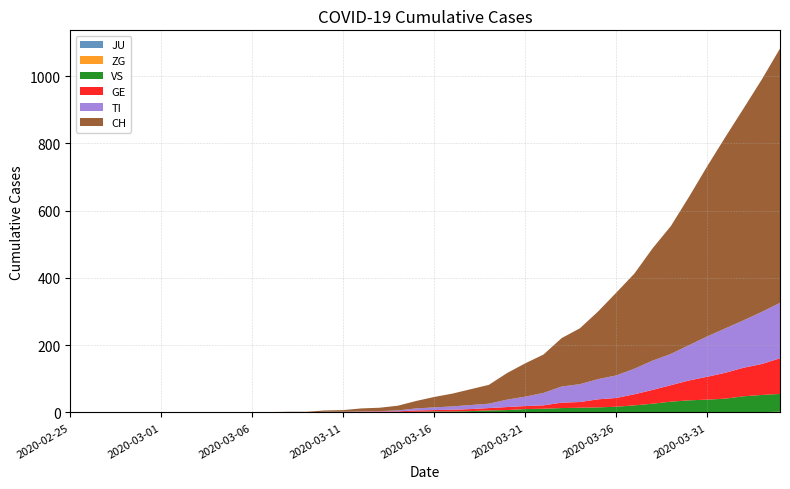

Reading left to right, list all the values displayed in this chart.

JU: 0	0	0	0	0	0	0	0	0	0	0	0	0	0	0	0	0	0	0	0	0	0	0	0	0	0	0	0	0	0	0	0	0	0	0	0	0	0	0	0
ZG: 0	0	0	0	0	0	0	0	0	0	0	0	0	0	0	0	0	0	0	0	0	0	0	0	0	0	0	0	0	0	0	0	1	1	1	1	1	1	1	2
VS: 0	0	0	0	0	0	0	0	0	0	0	0	0	0	0	0	0	1	1	2	3	3	4	6	7	10	11	13	14	15	17	21	25	31	35	37	40	47	51	53
GE: 0	0	0	0	0	0	0	0	0	0	0	0	0	0	1	1	2	2	2	4	4	5	6	7	9	9	10	16	17	24	26	33	41	49	59	68	77	85	92	106
TI: 0	0	0	0	0	0	0	0	0	0	0	0	0	0	1	1	1	1	3	6	8	10	12	13	22	28	37	48	53	60	67	76	87	93	105	120	132	141	155	165
CH: 0	0	0	0	0	0	0	0	0	0	1	1	2	2	4	5	9	10	14	22	31	38	47	56	79	99	114	144	166	201	246	283	334	380	441	506	569	630	691	756